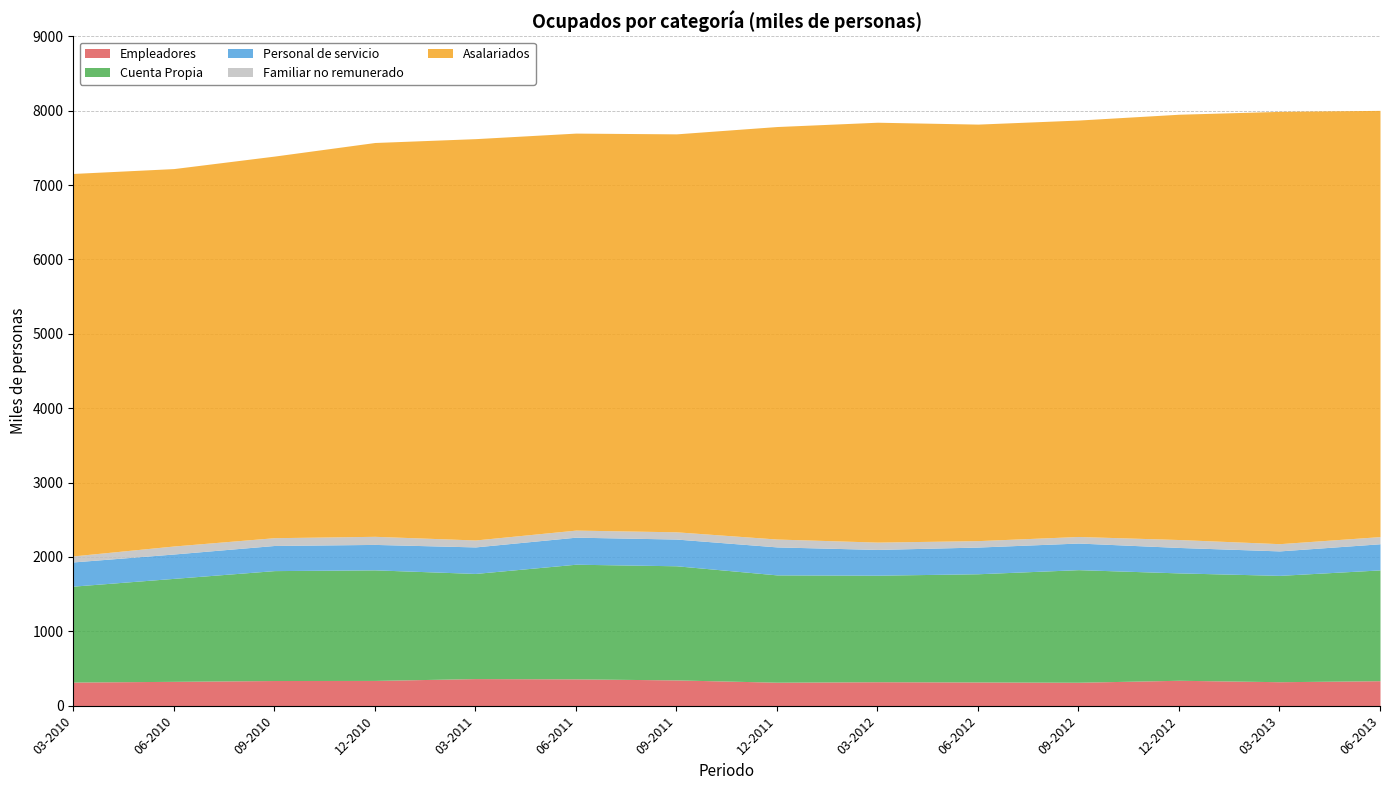

List the series in order of their peak value, lowest first.

Familiar no remunerado, Empleadores, Personal de servicio, Cuenta Propia, Asalariados